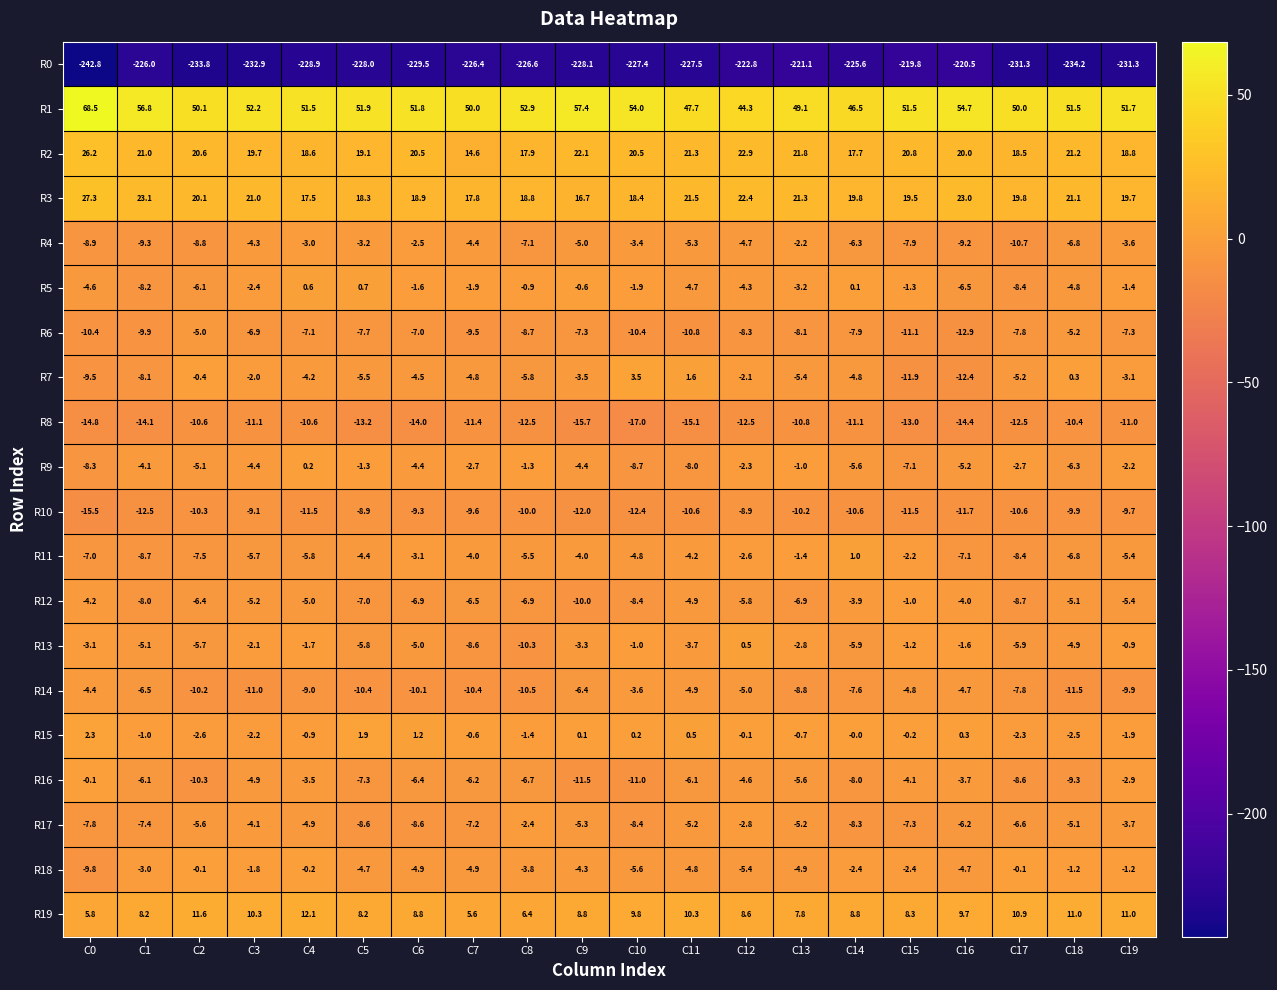

Between C4 and C6, which series saw the biggest shift?

R18